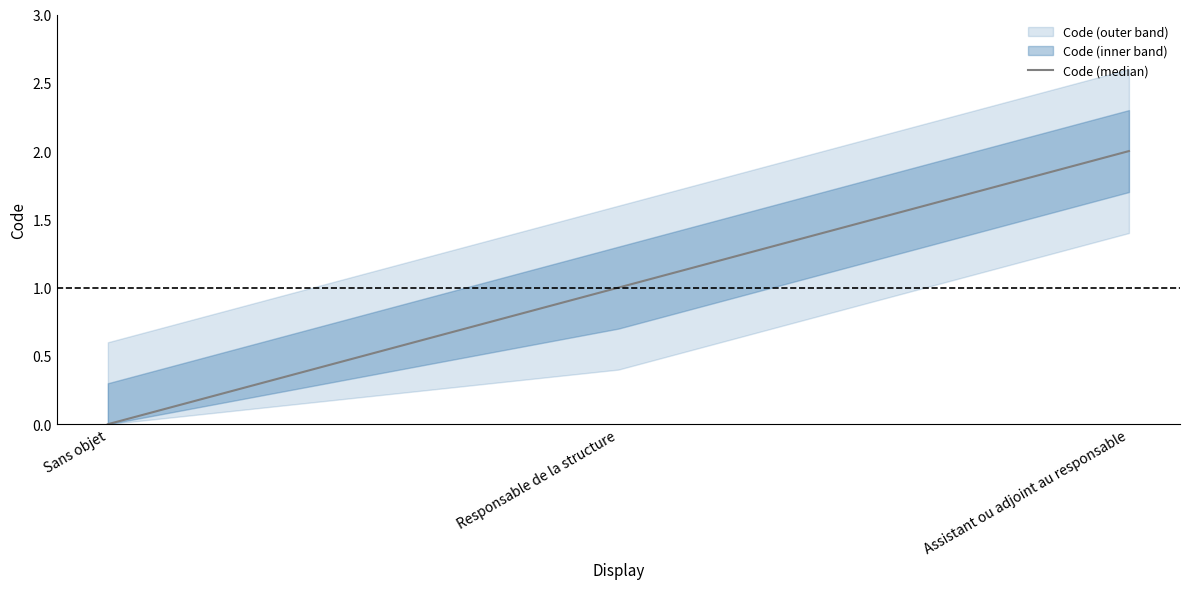

List the labels in order of value, largest first.

Assistant ou adjoint au responsable, Responsable de la structure, Sans objet